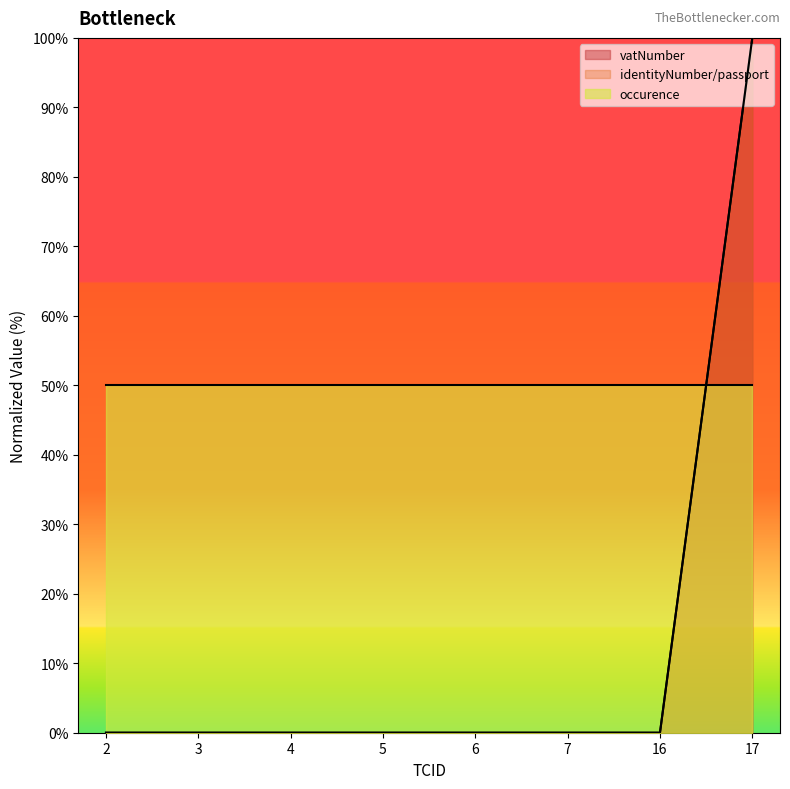

List the labels in order of identityNumber/passport value, smallest first.

2, 3, 4, 5, 6, 7, 16, 17